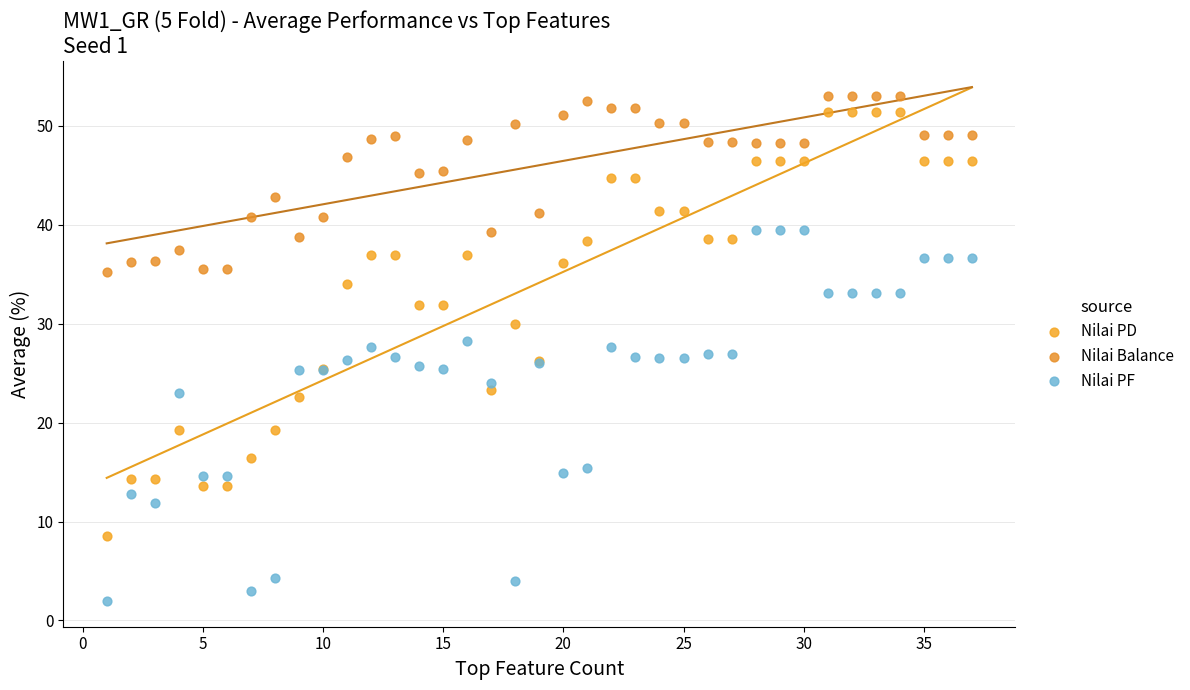

What is the X range (max minus min) for the scatter plot?

36.0